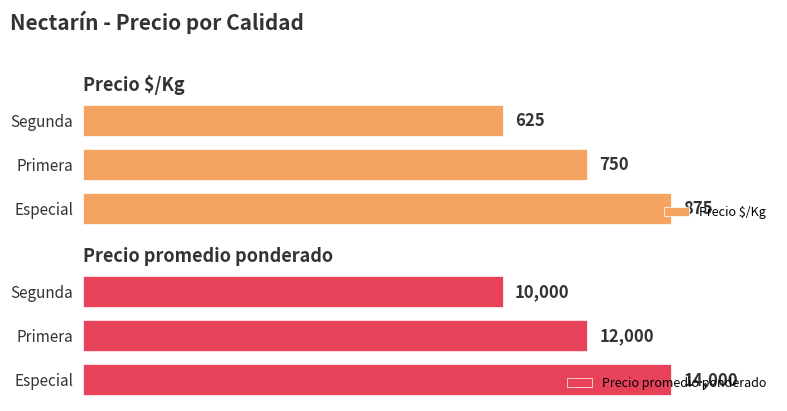

What is the lowest value of the Precio promedio ponderado series?

10000